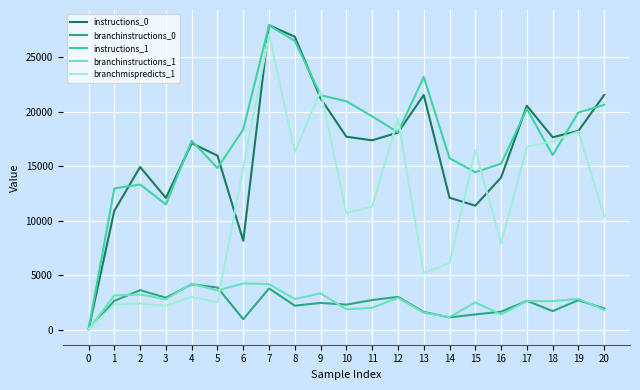

Is the value of branchinstructions_1 at 2 greater than the value of branchmispredicts_1 at 6?

No